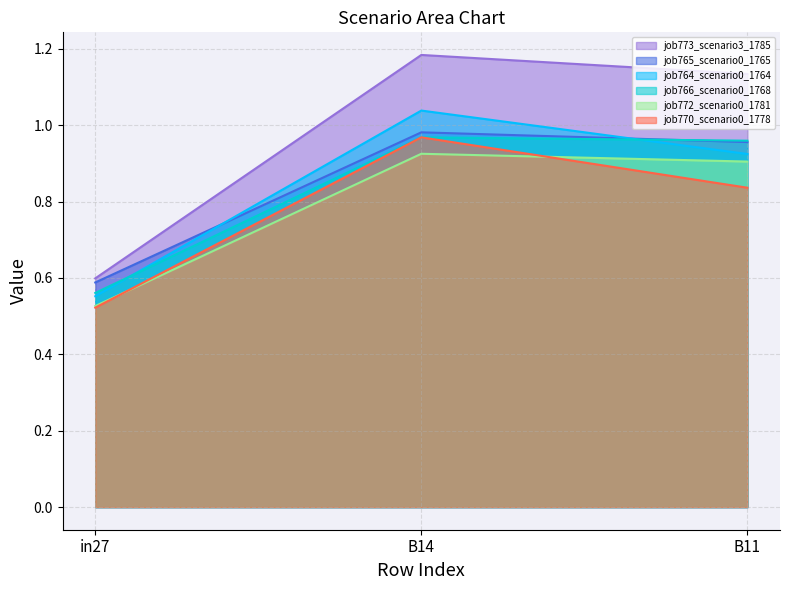

What is the maximum value shown in the chart?

1.2